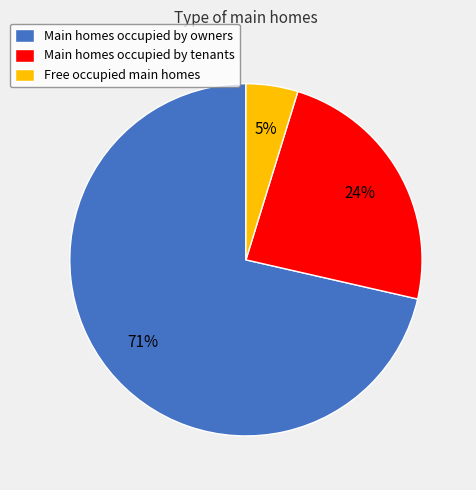

Rank the categories by value from lowest to highest.

Free occupied main homes, Main homes occupied by tenants, Main homes occupied by owners